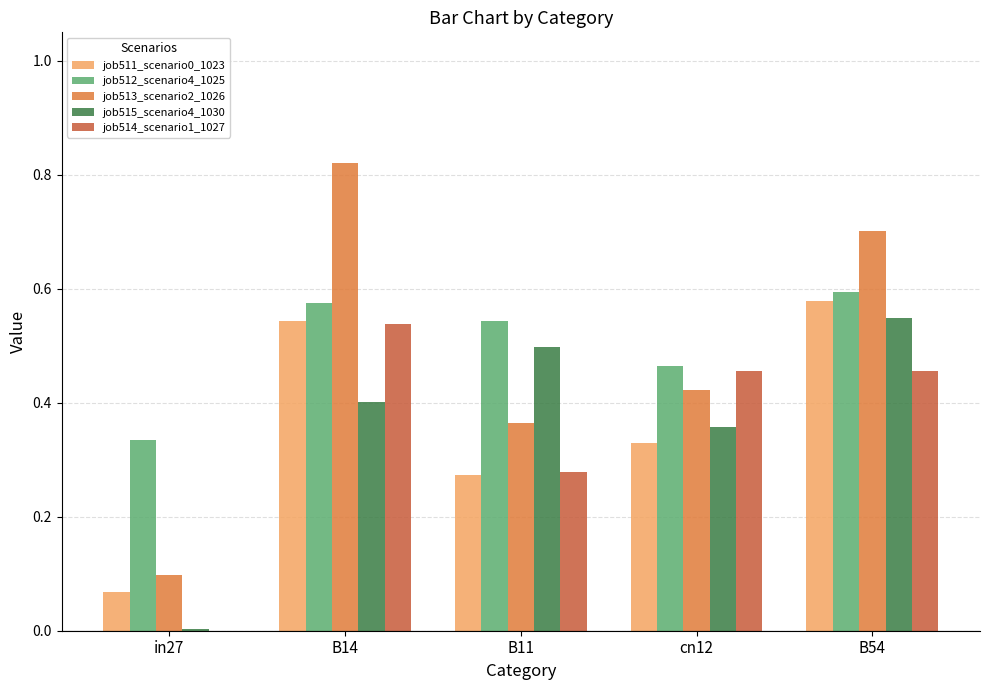

What is the total value across all series at B14?

2.9